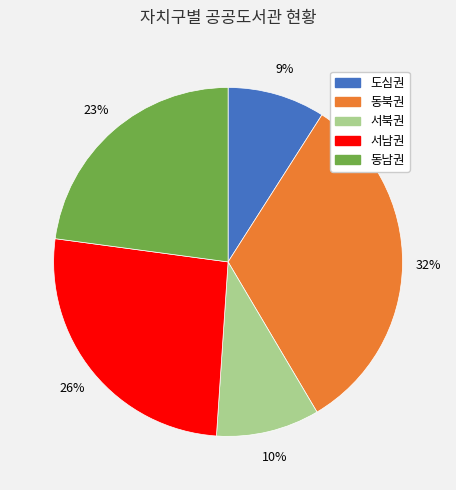

Does any single category account for the majority?

No